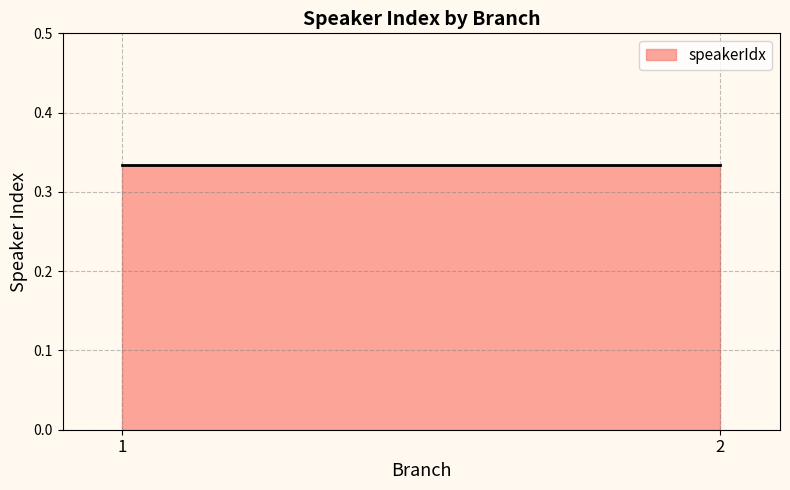

Where is the first local maximum?

1